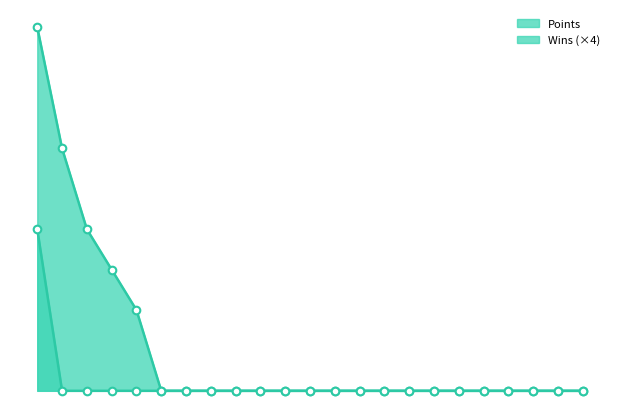

Is the value of Wins at 19 greater than the value of Points at 17?

No